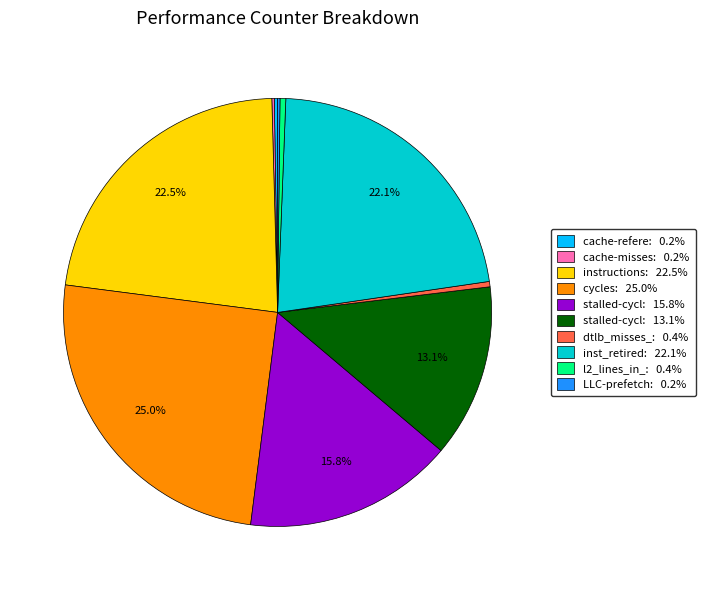

Approximately how many times larger is the value at cycles: 25.0% compared to stalled-cycl: 13.1%?

1.9